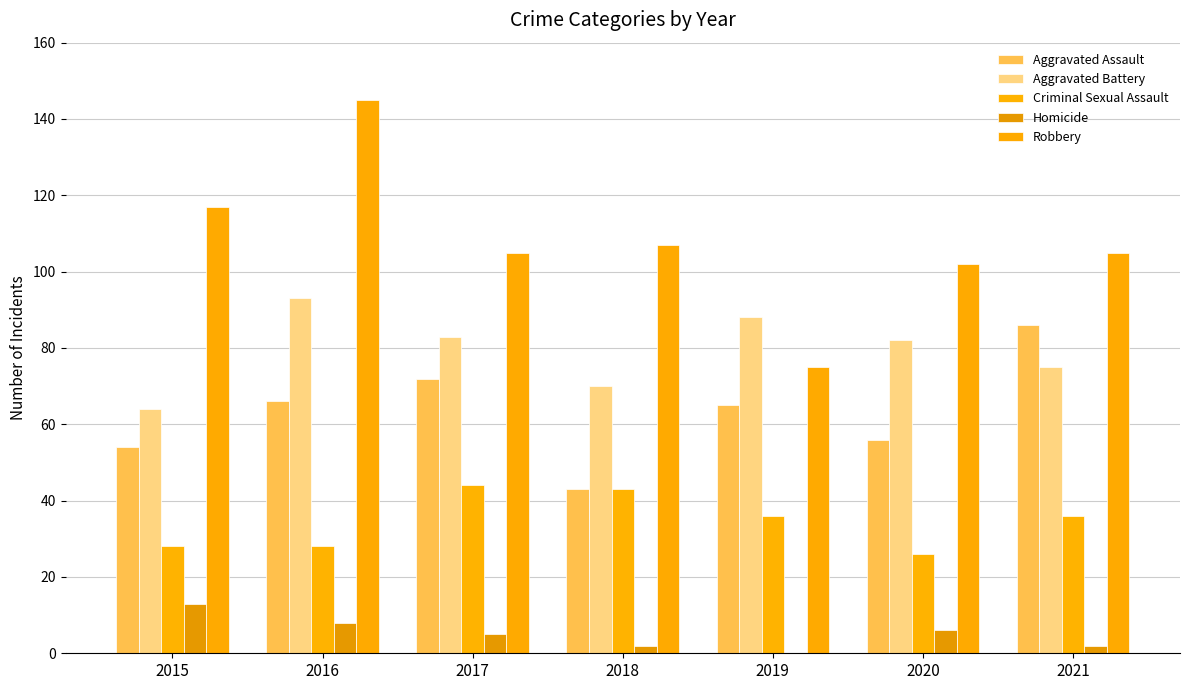

At which label is Aggravated Battery closest to 78?

2021